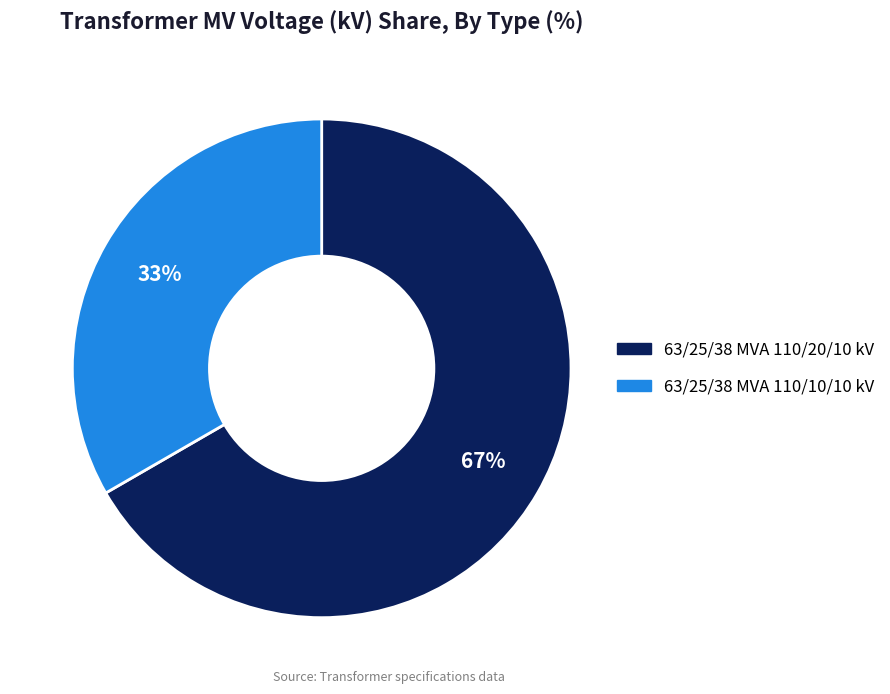

To the nearest percent, what portion does 63/25/38 MVA 110/20/10 kV represent?

67%